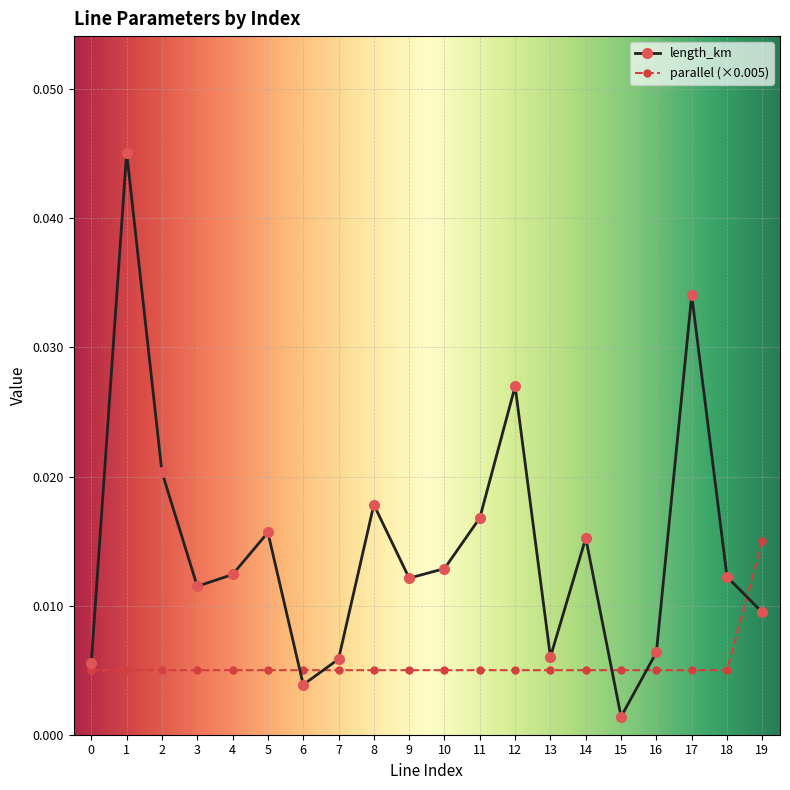

What is the sum of all length_km values?

0.3